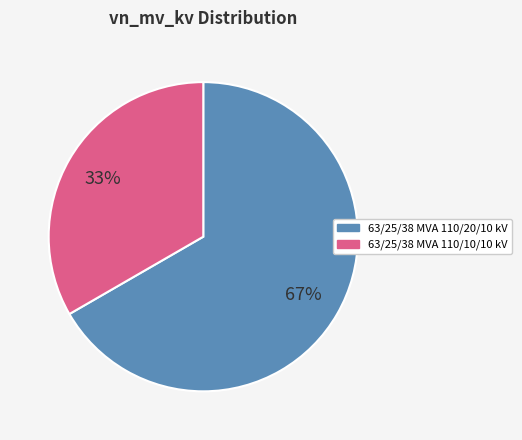

The 63/25/38 MVA 110/10/10 kV slice represents 33% of the pie. True or false?

True